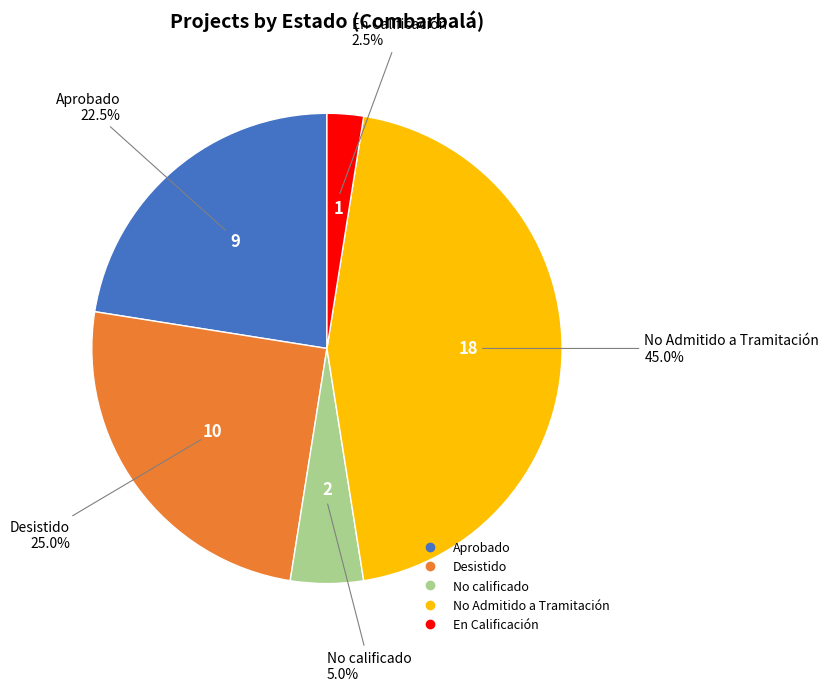

Does any single category account for the majority?

No